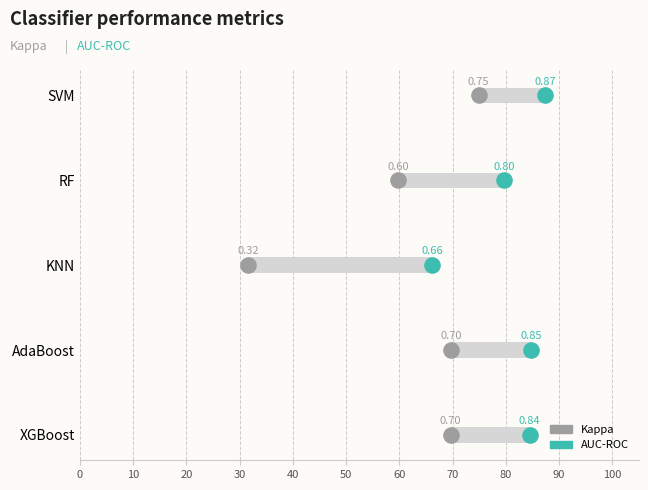

Which series has the largest Y range (max minus min)?

Kappa